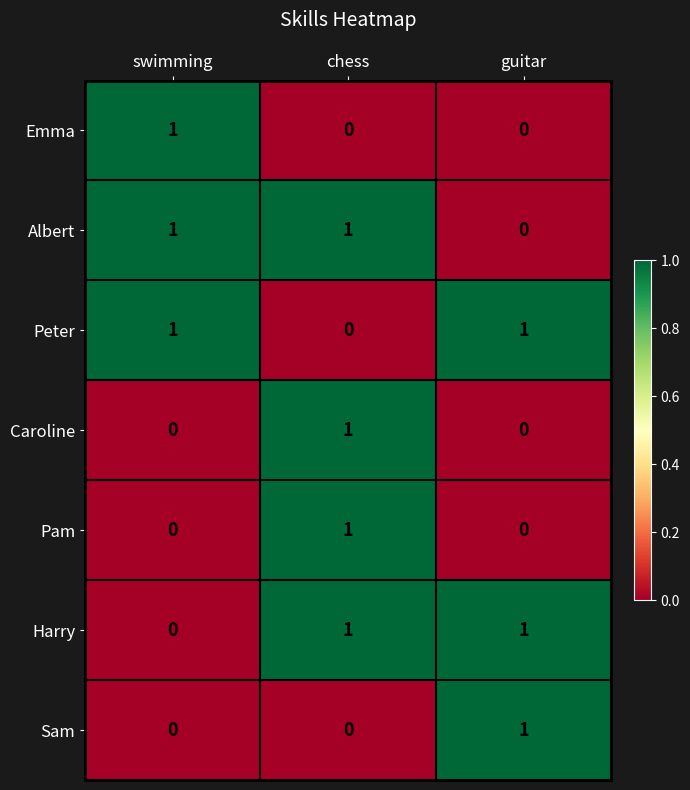

How many categories are shown in the chart?

3